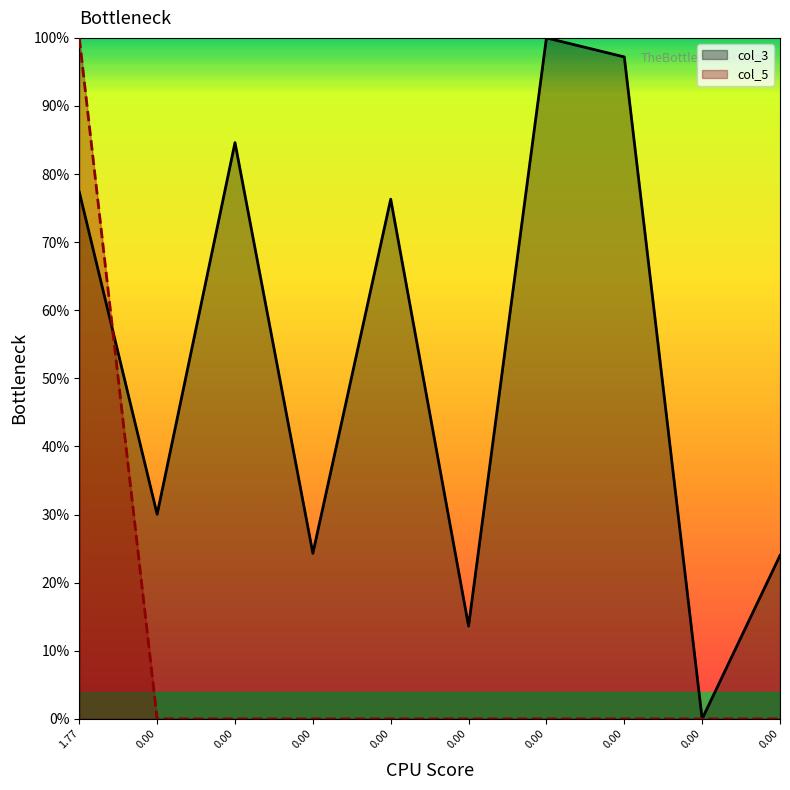

In col_3, how many points are higher than both neighbors (excluding endpoints)?

3